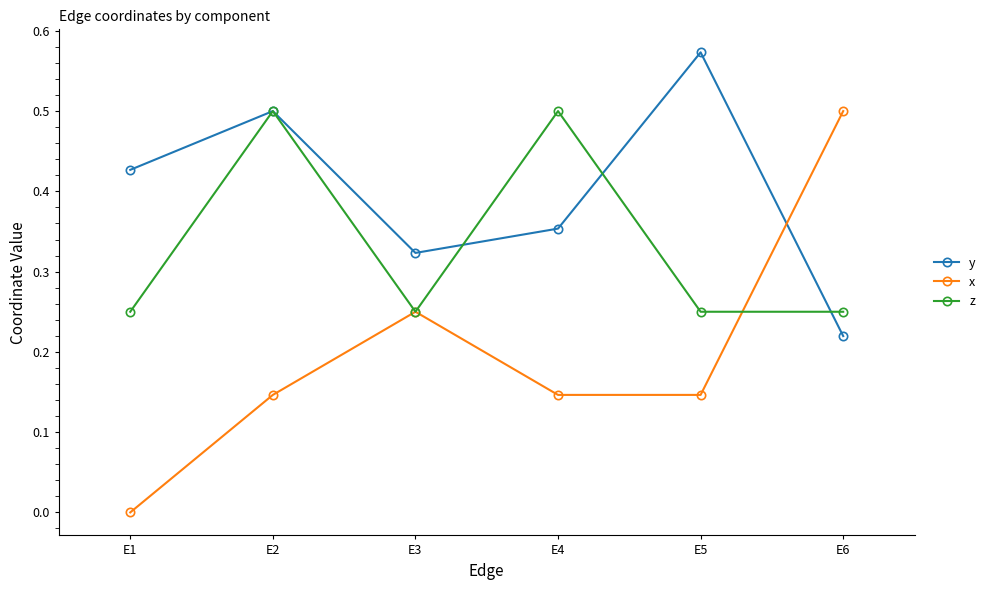

After their last crossing, which series has the higher values: y or x?

x